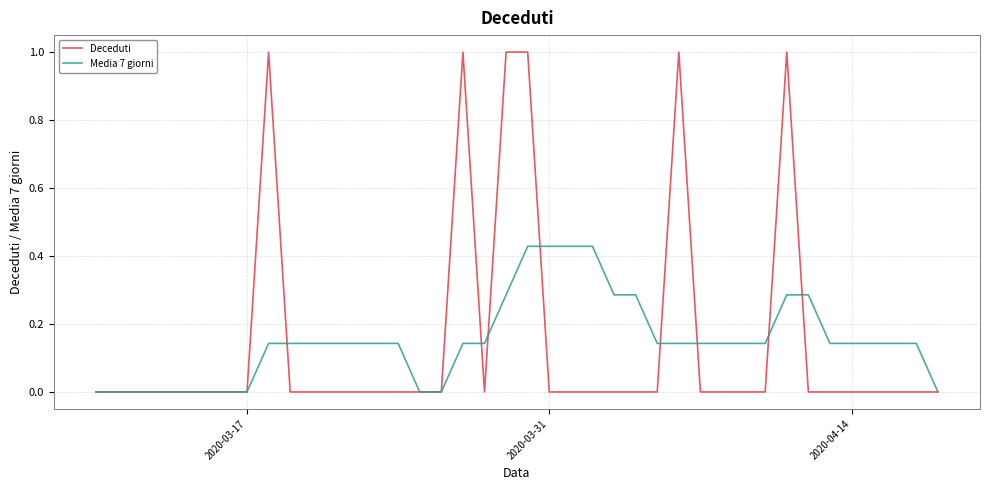

Which series has the widest spread of values?

Deceduti